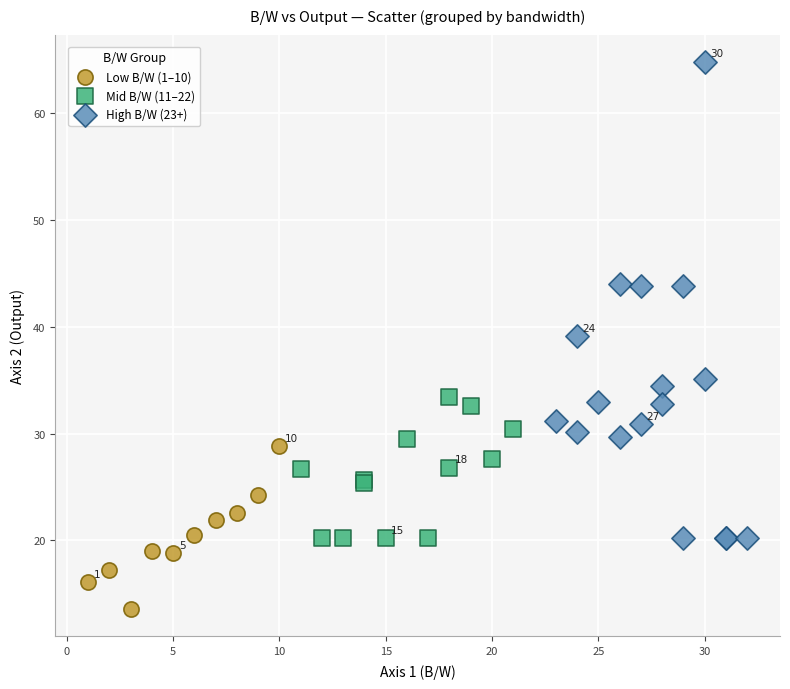

Which series reaches the minimum Y coordinate?

Low B/W (1–10)